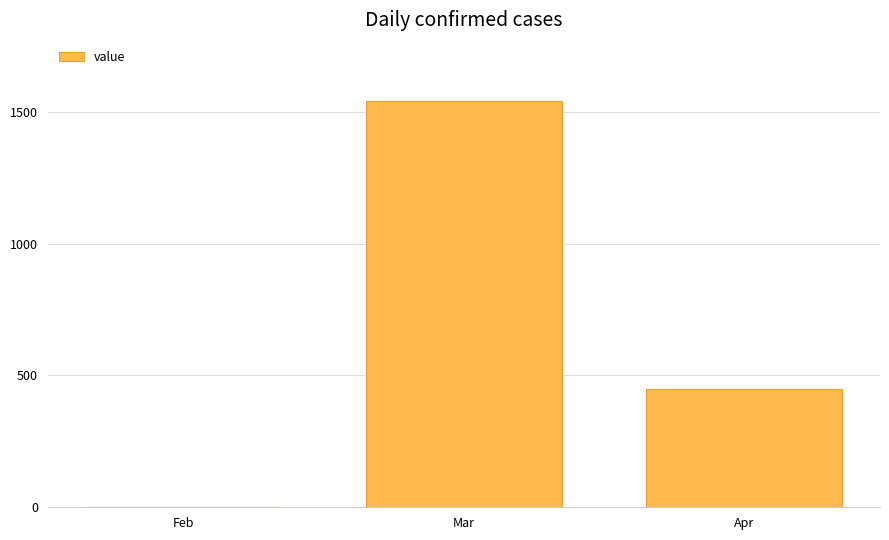

At which category does the chart reach its peak across all series?

Mar